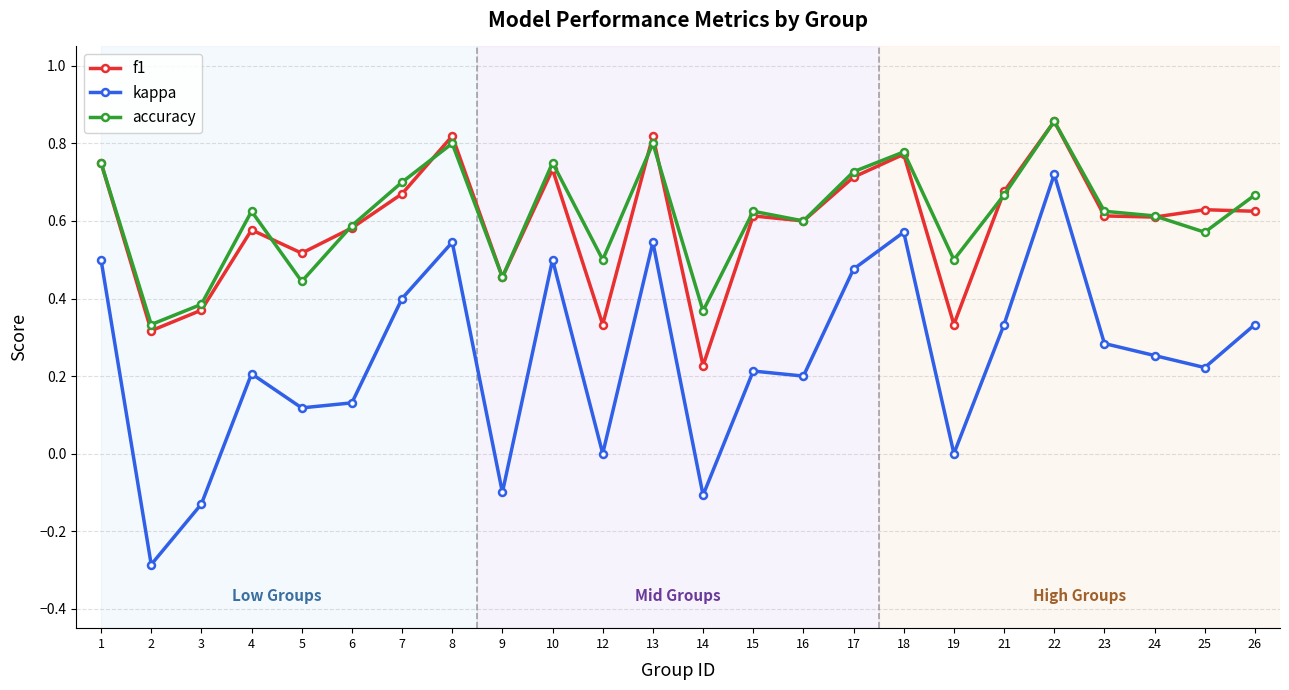

Where does the kappa series first go above 0?

1